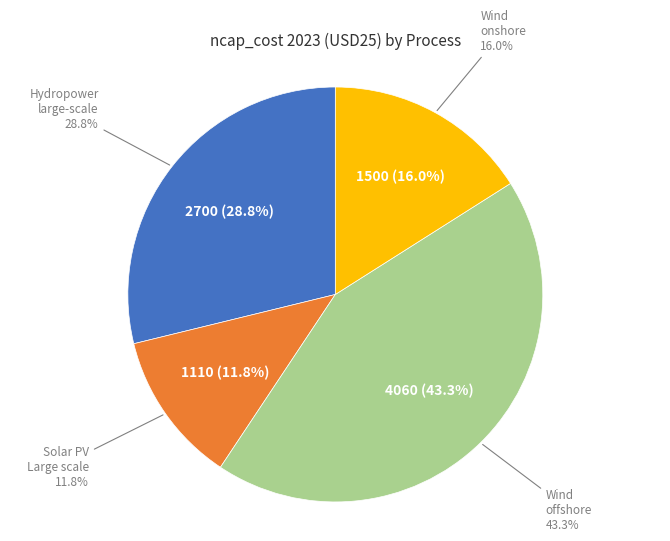

Is it true that Hydropower - large-scale unit is 29% of the pie?

True